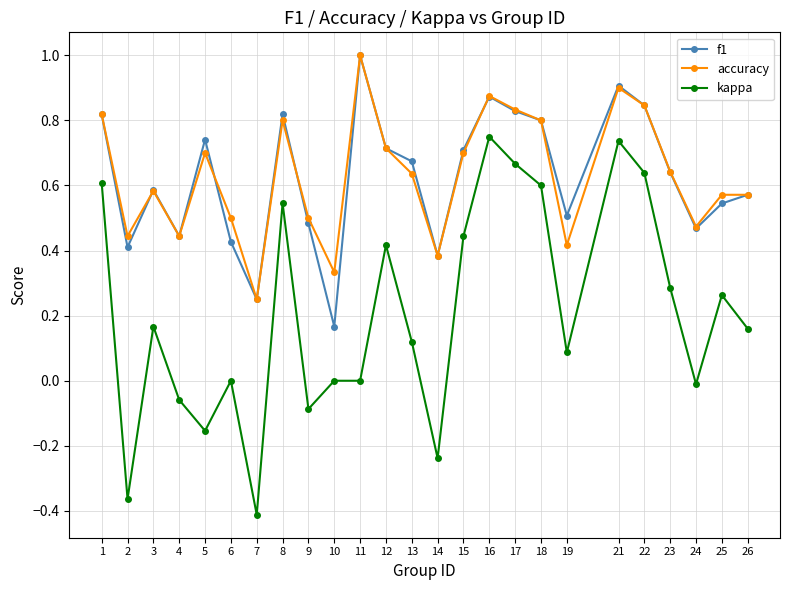

True or false: f1 has more than 2 interior local peaks.

True